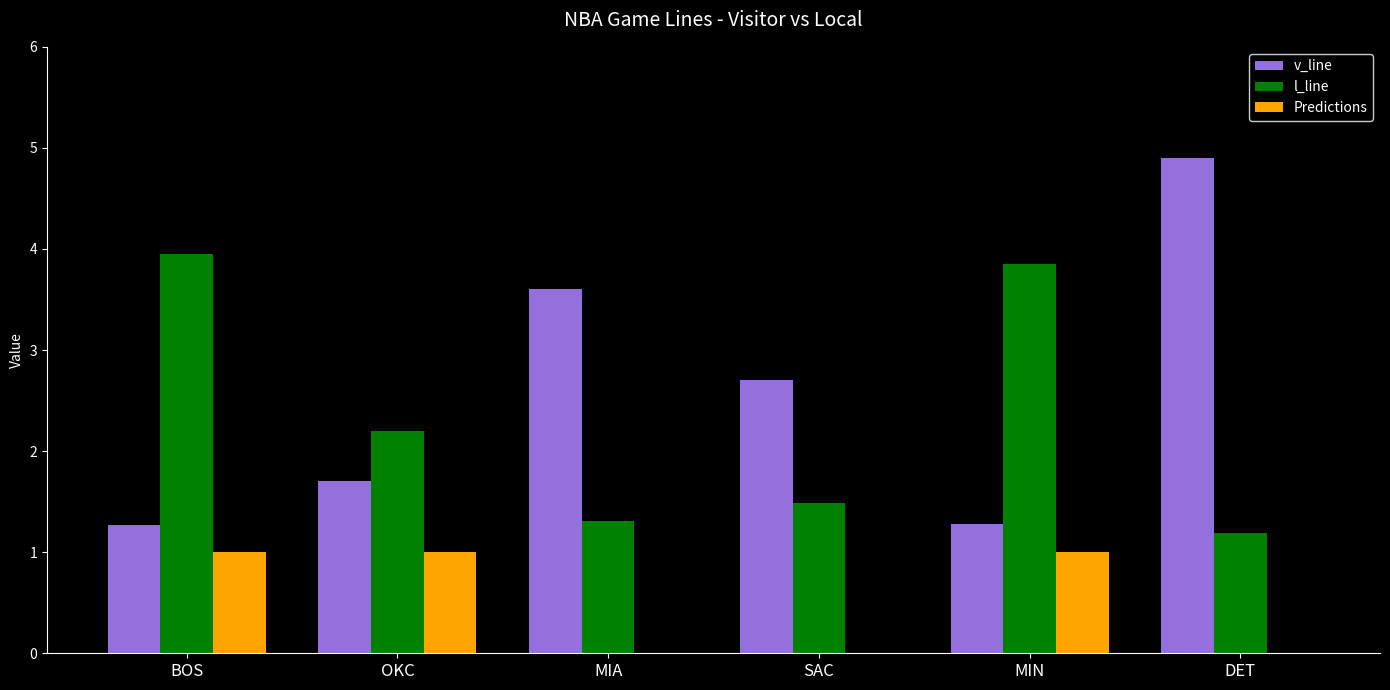

Read the v_line value at OKC.

1.7